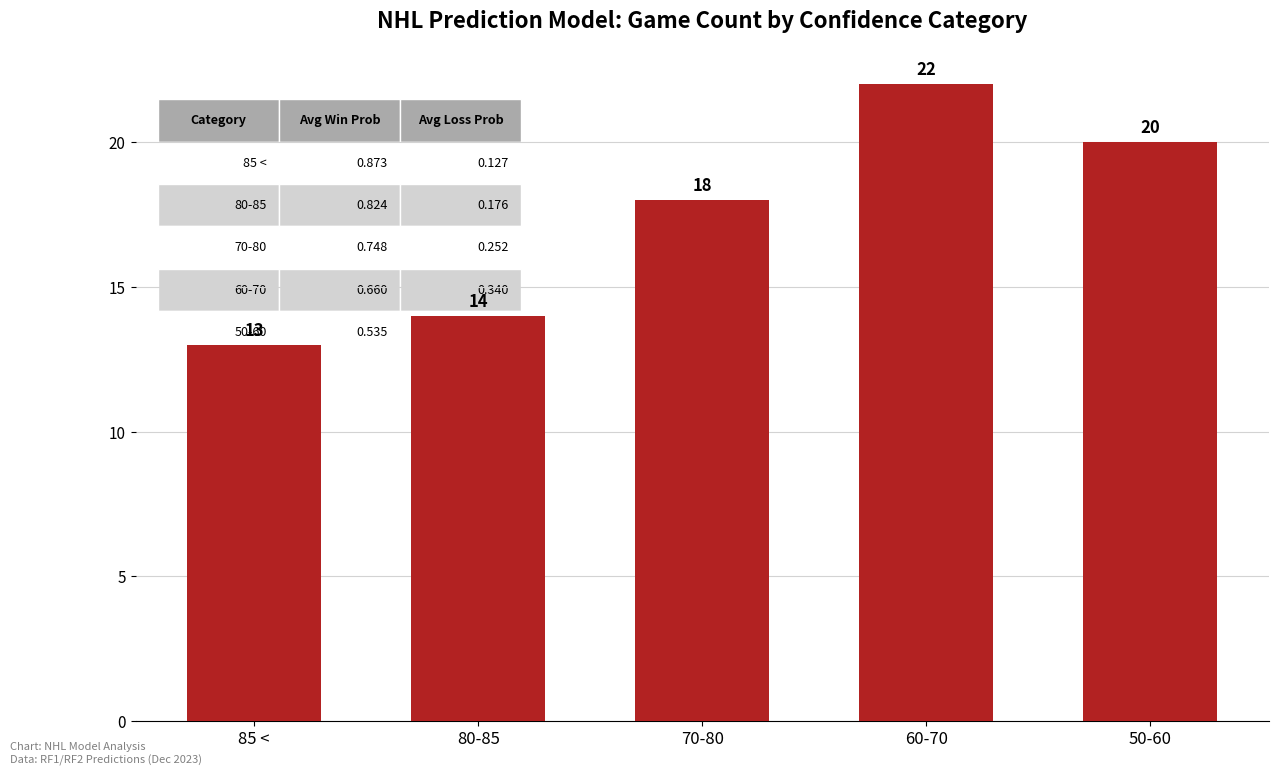

How many distinct data groups are displayed?

1